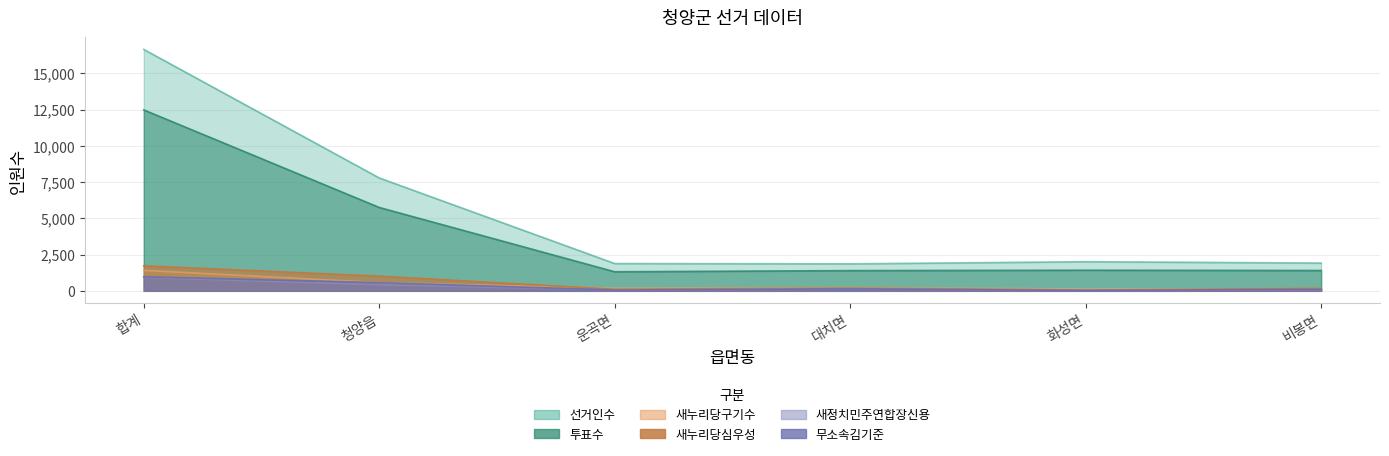

In 투표수, how many points are higher than both neighbors (excluding endpoints)?

1